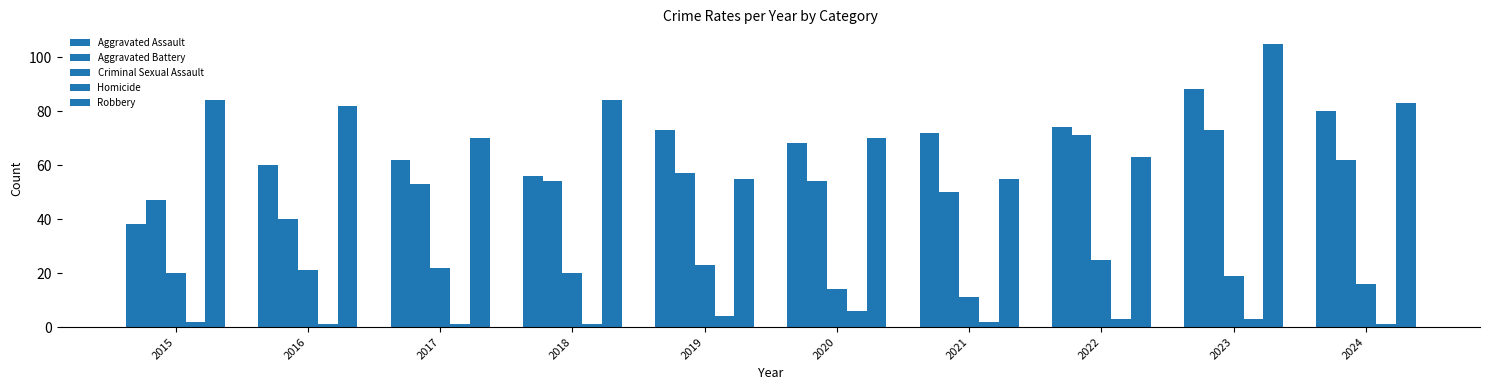

Reading left to right, what are all the values shown in this chart?

Aggravated Assault: 2015=38	2016=60	2017=62	2018=56	2019=73	2020=68	2021=72	2022=74	2023=88	2024=80
Aggravated Battery: 2015=47	2016=40	2017=53	2018=54	2019=57	2020=54	2021=50	2022=71	2023=73	2024=62
Criminal Sexual Assault: 2015=20	2016=21	2017=22	2018=20	2019=23	2020=14	2021=11	2022=25	2023=19	2024=16
Homicide: 2015=2	2016=1	2017=1	2018=1	2019=4	2020=6	2021=2	2022=3	2023=3	2024=1
Robbery: 2015=84	2016=82	2017=70	2018=84	2019=55	2020=70	2021=55	2022=63	2023=105	2024=83